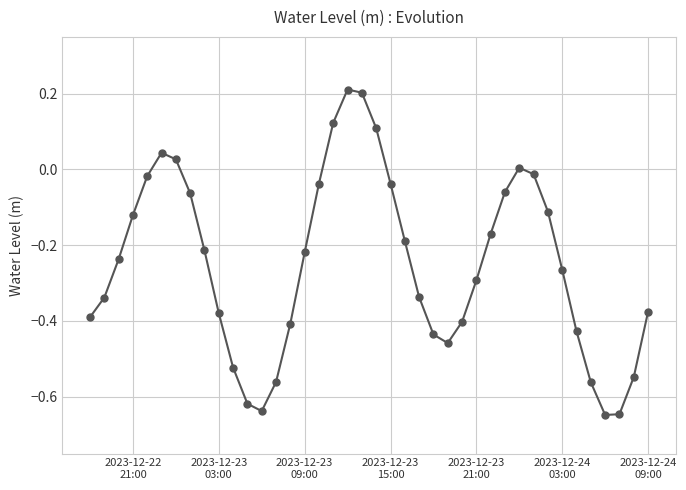

How many interior local peaks (higher than both neighbors) does the data have?

3